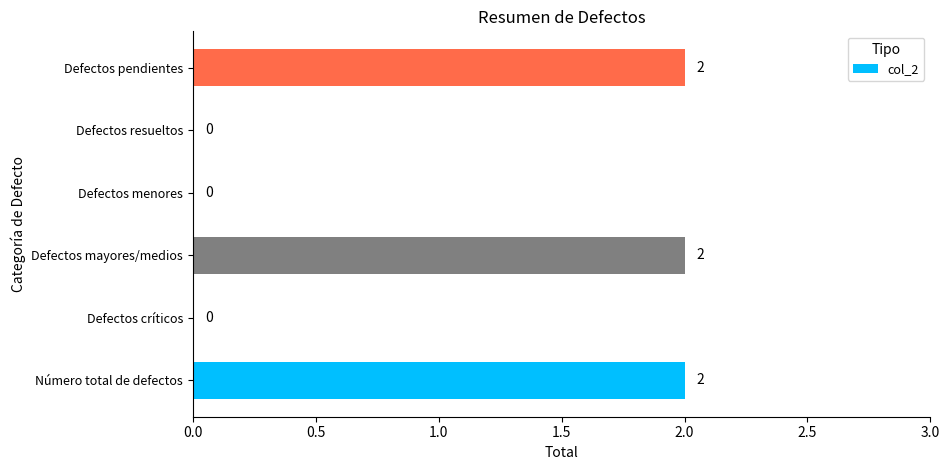

Reading bottom to top, list all the values displayed in this chart.

Número total de defectos=2	Defectos críticos=0	Defectos mayores/medios=2	Defectos menores=0	Defectos resueltos=0	Defectos pendientes=2